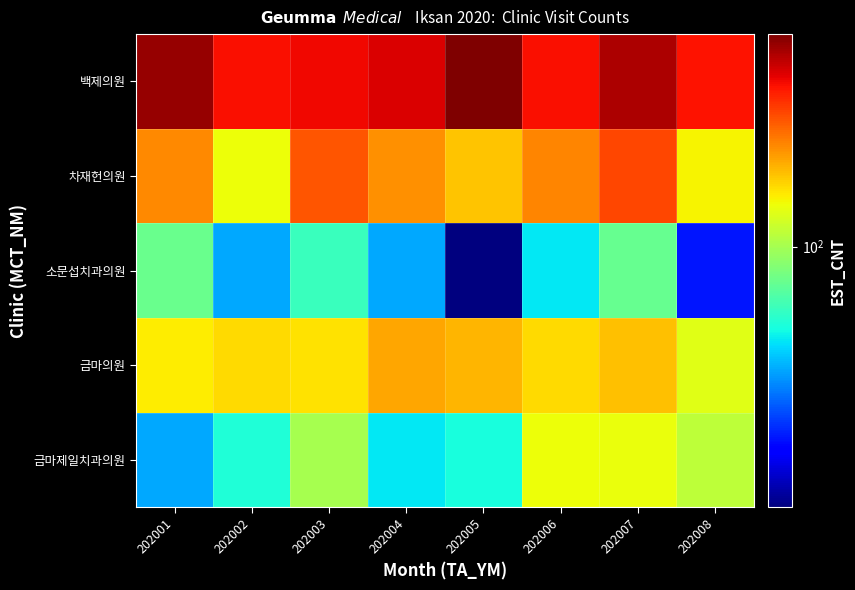

Reading right to left, extract all data points from this chart.

금마제일치과의원: 202008=110	202007=134	202006=136	202005=56	202004=51	202003=101	202002=57	202001=41
금마의원: 202008=128	202007=170	202006=155	202005=178	202004=186	202003=150	202002=155	202001=145
소문섭치과의원: 202008=25	202007=77	202006=51	202005=15	202004=41	202003=64	202002=41	202001=78
차재헌의원: 202008=141	202007=266	202006=211	202005=168	202004=204	202003=250	202002=135	202001=209
백제의원: 202008=320	202007=409	202006=324	202005=470	202004=355	202003=333	202002=326	202001=437